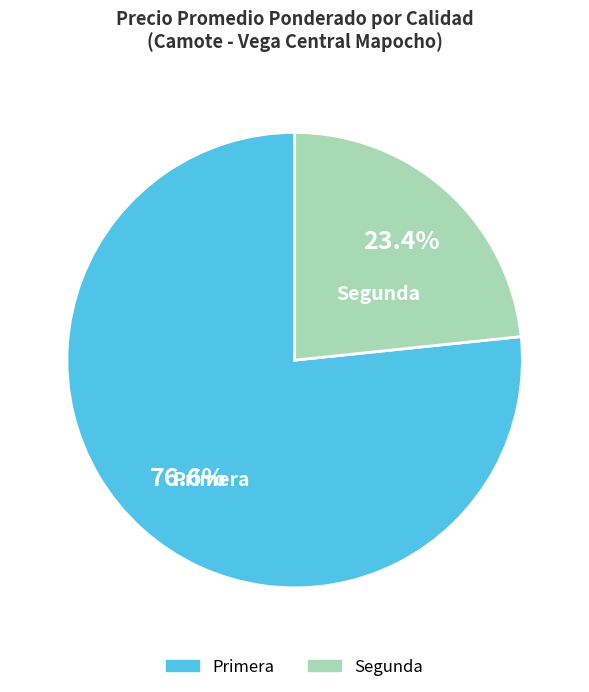

How many segments does this pie chart have?

2